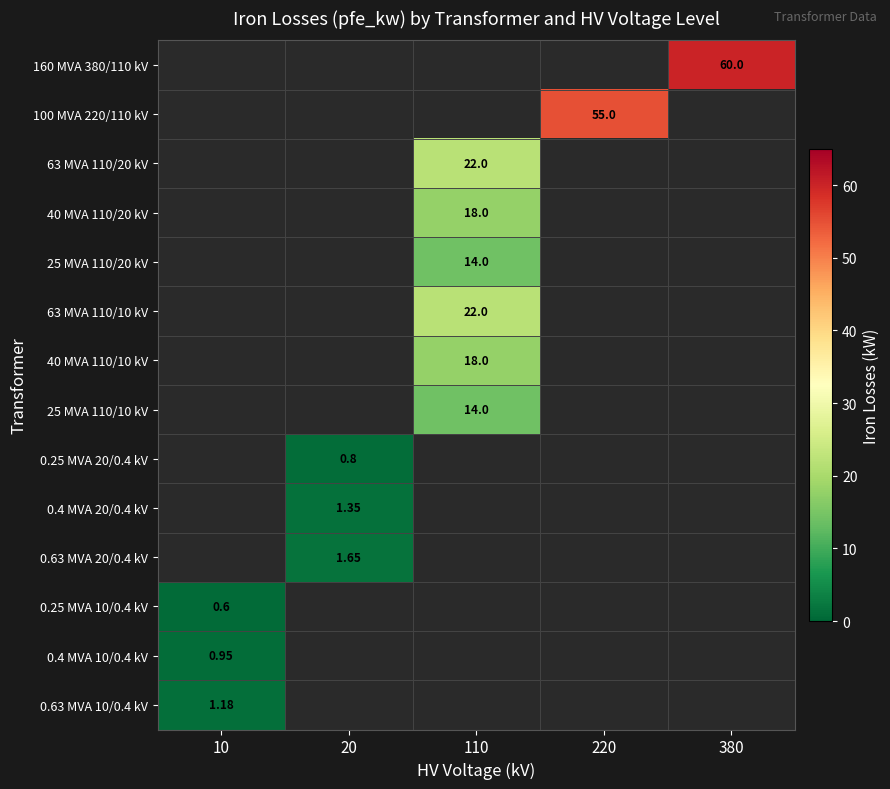

List the series in order of their peak value, highest first.

160 MVA 380/110 kV, 100 MVA 220/110 kV, 63 MVA 110/20 kV, 63 MVA 110/10 kV, 40 MVA 110/20 kV, 40 MVA 110/10 kV, 25 MVA 110/20 kV, 25 MVA 110/10 kV, 0.63 MVA 20/0.4 kV, 0.4 MVA 20/0.4 kV, 0.63 MVA 10/0.4 kV, 0.4 MVA 10/0.4 kV, 0.25 MVA 20/0.4 kV, 0.25 MVA 10/0.4 kV